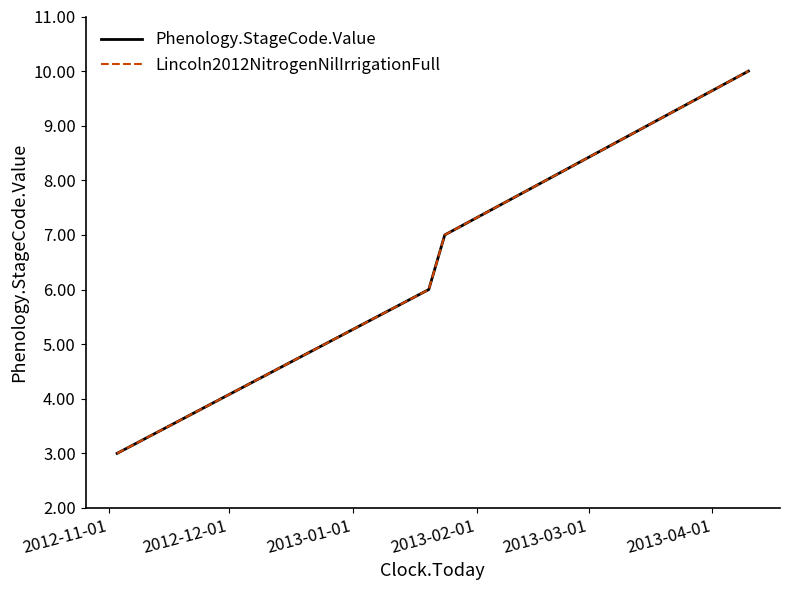

Reading left to right, transcribe all the data shown in this chart.

Phenology.StageCode.Value: 3	6	7	10
Lincoln2012NitrogenNilIrrigationFull: 3	6	7	10